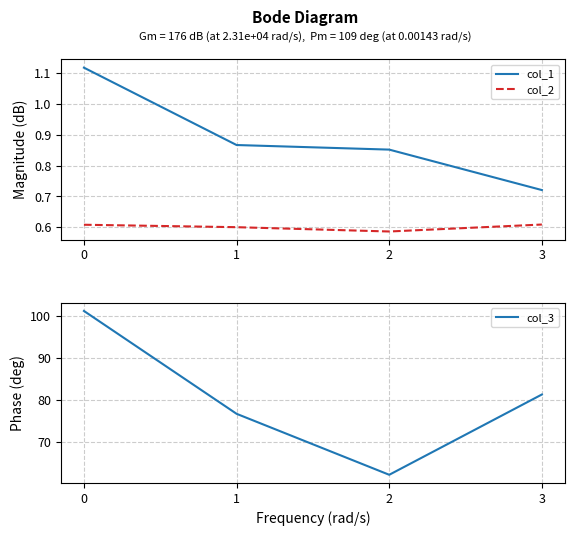

What is the spread (max minus min) of values at 2?

61.6